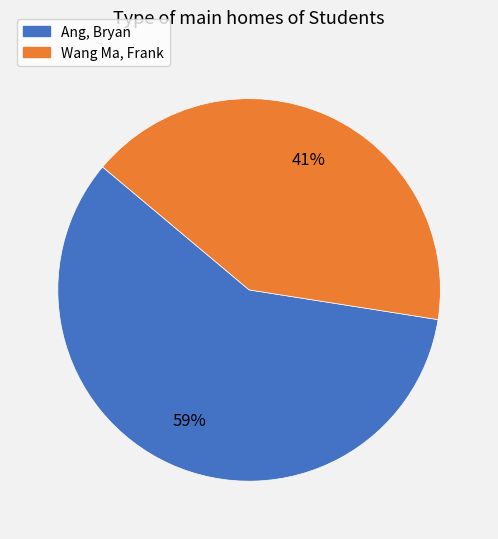

How many segments does this pie chart have?

2